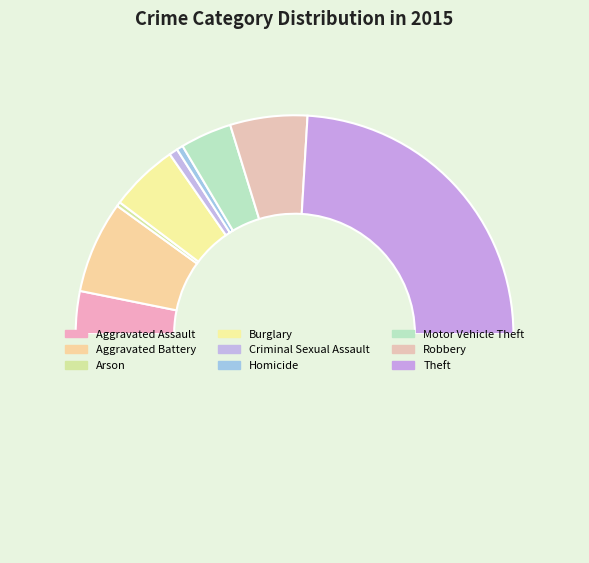

Which slice is the smallest?

Arson